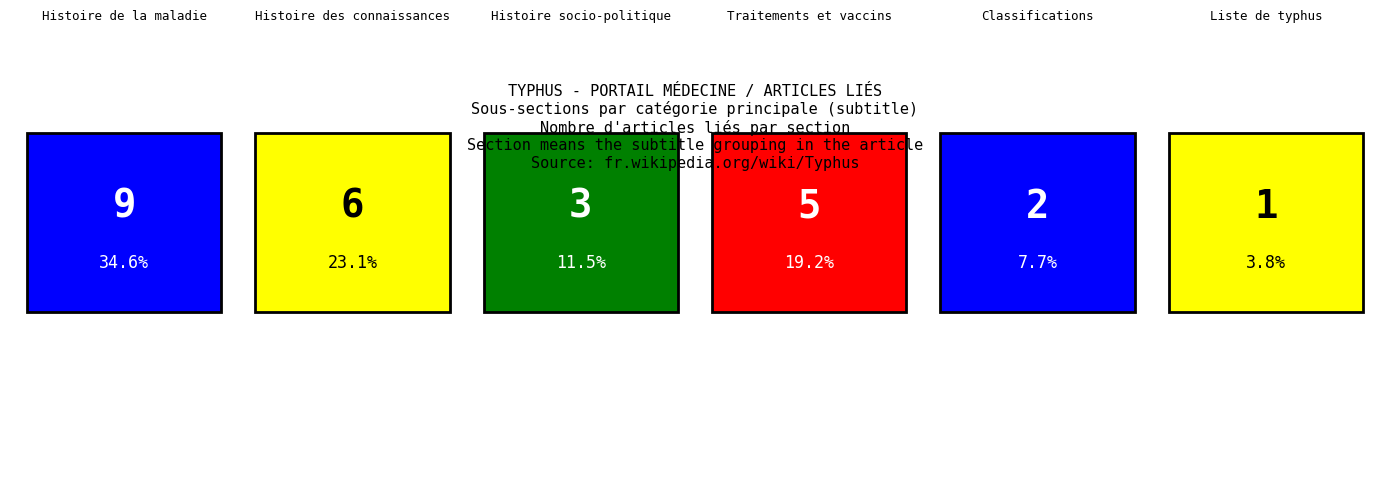

Which label corresponds to the largest value in the chart?

Histoire de la maladie